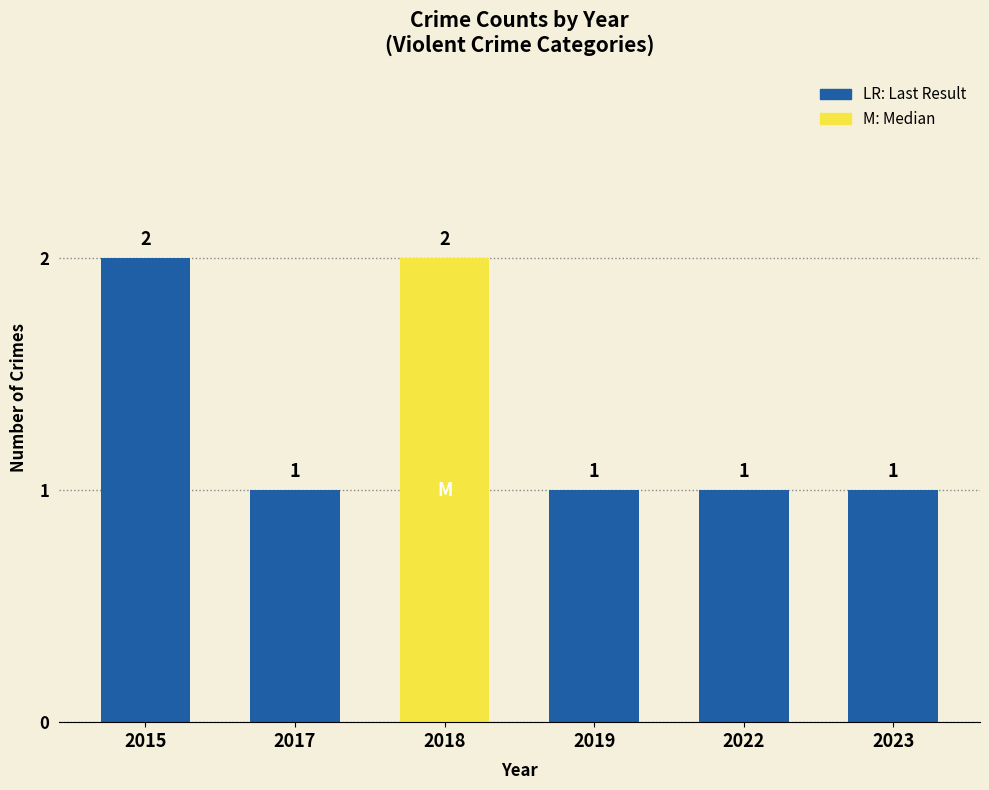

What is the maximum value shown in the chart?

2